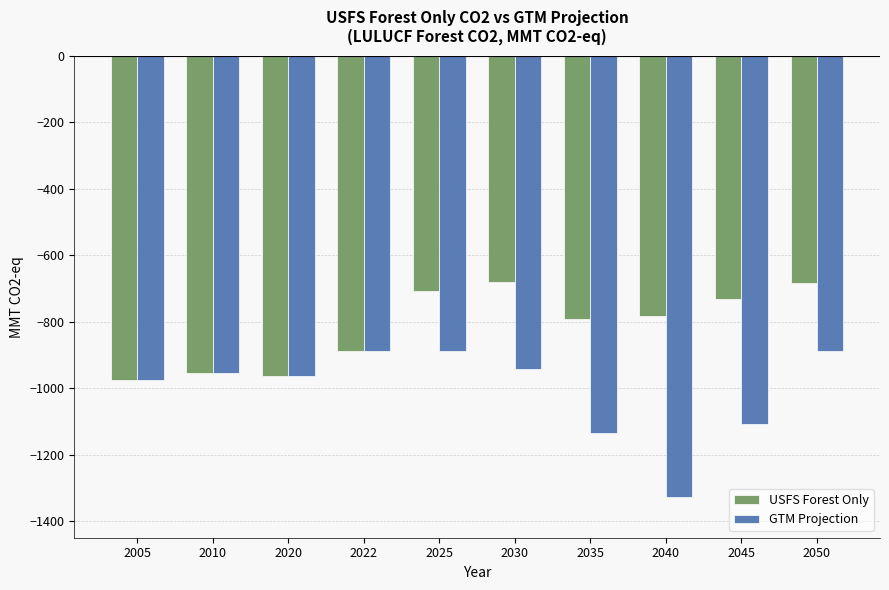

Is the value of USFS Forest Only at 2050 greater than the value of GTM Projection at 2020?

Yes